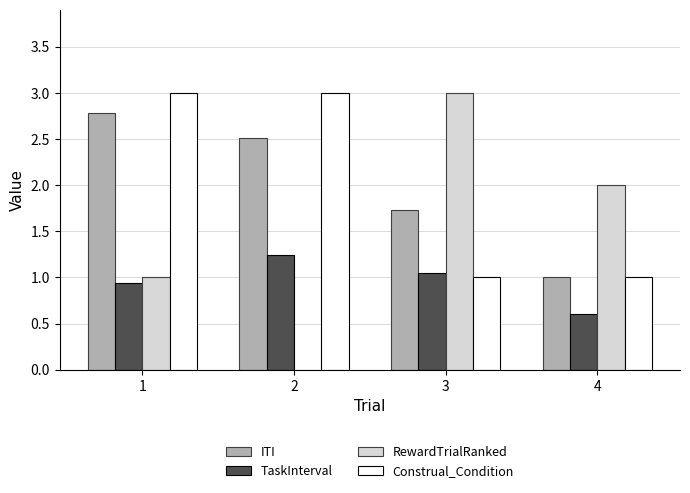

What is the sum of the ITI values at 2 and 3?

4.2